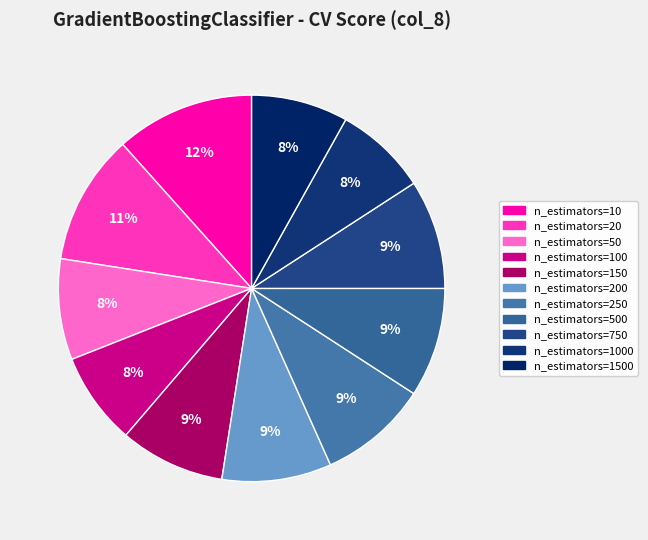

How many slices are in this pie chart?

11